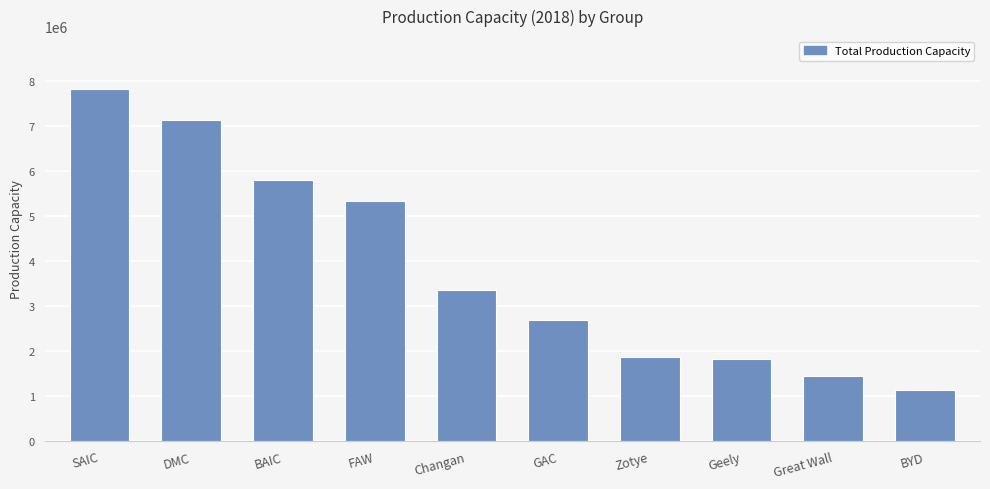

Which category has the highest value across all series?

SAIC